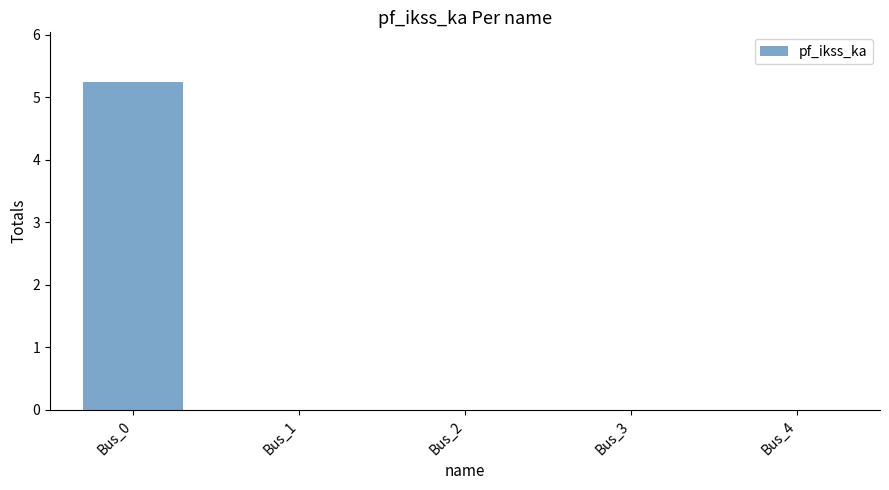

What is the sum of all values?

5.2